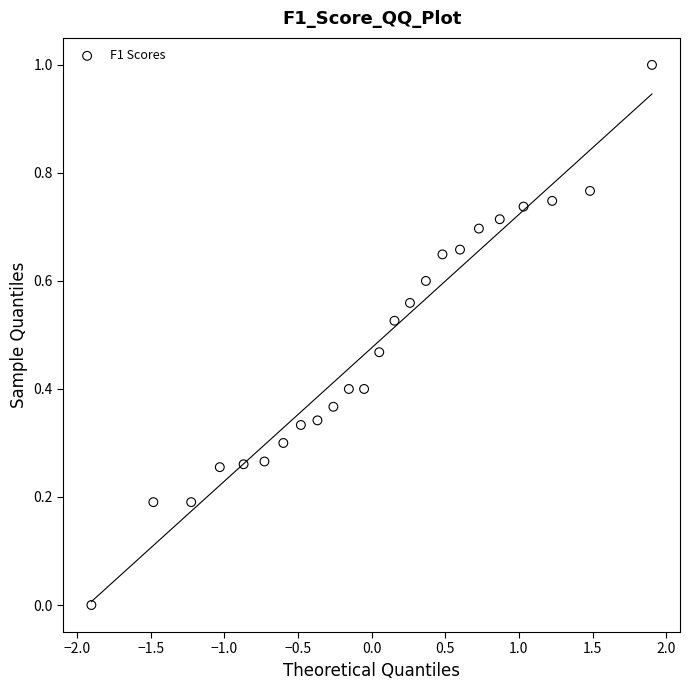

What is the range of Y values (max minus min)?

1.0